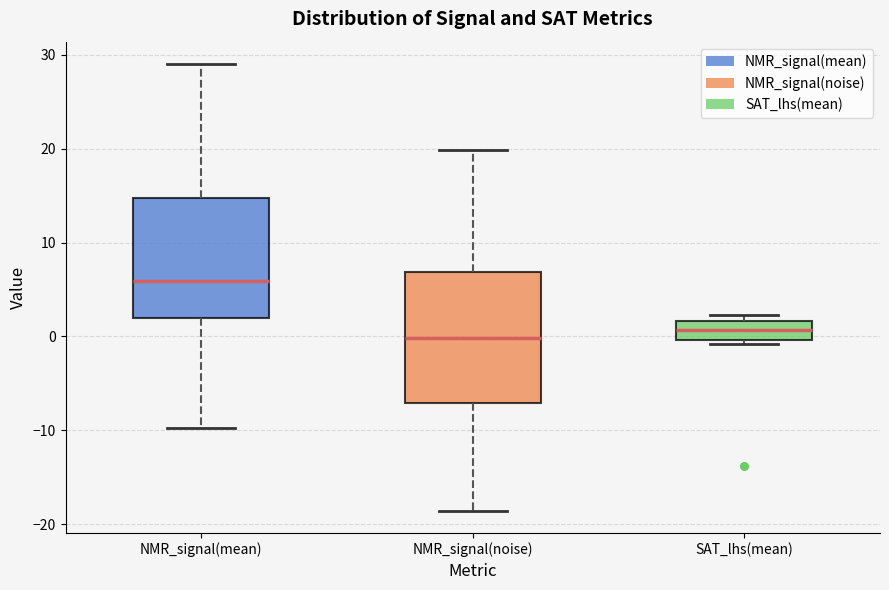

Reading left to right, read every box against the y-axis: the position of its median line, the range the box covers, and the ends of its whiskers. The values are not printed on the chart, so give them approximately, as read against the axis.

NMR_signal(mean): median 6, box 2 to 15, whiskers -10 to 29
NMR_signal(noise): median 0, box -7 to 7, whiskers -19 to 20
SAT_lhs(mean): median 1, box 0 to 2, whiskers -1 to 2 (just above the box's upper edge)